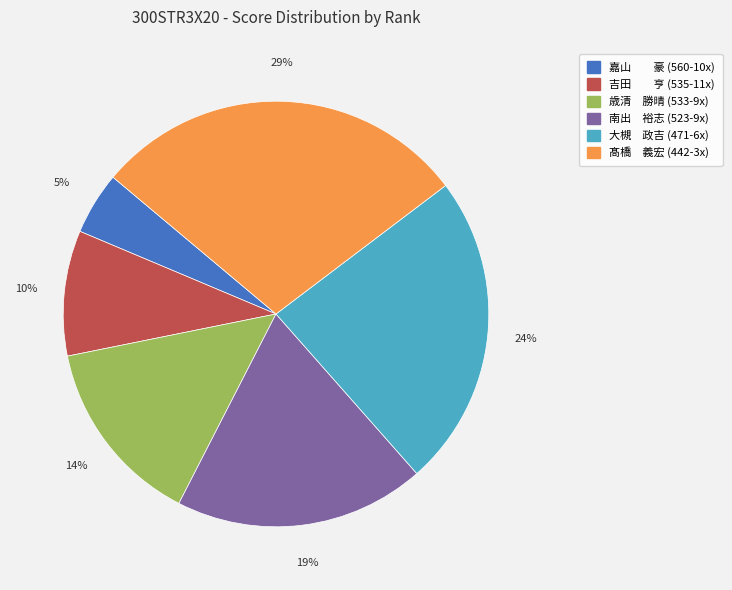

Is it true that 嘉山 豪 (560-10x) is 17% of the pie?

False